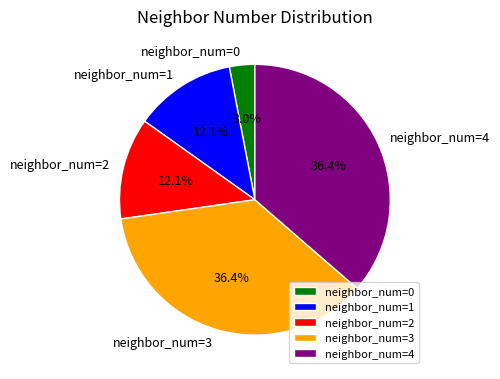

How many slices are in this pie chart?

5